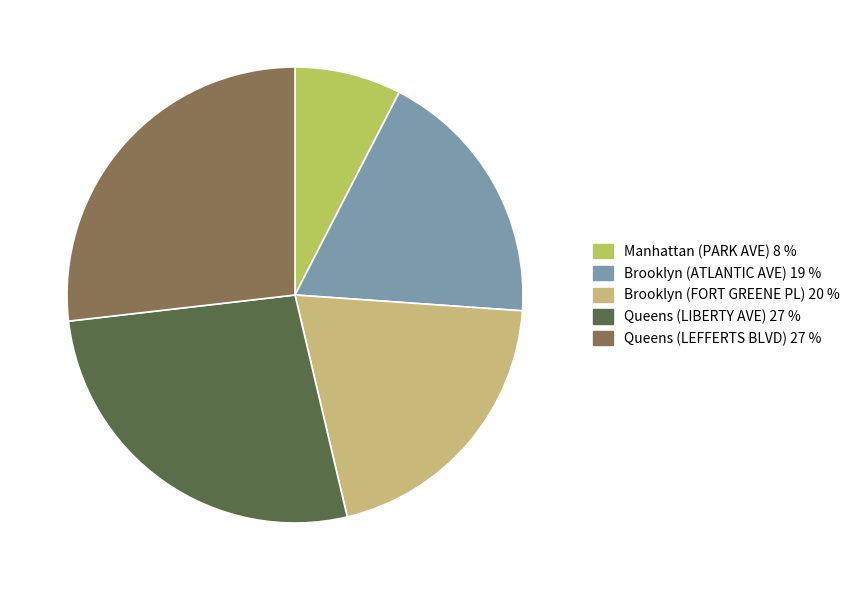

Is Queens (LIBERTY AVE) the majority of the pie?

No